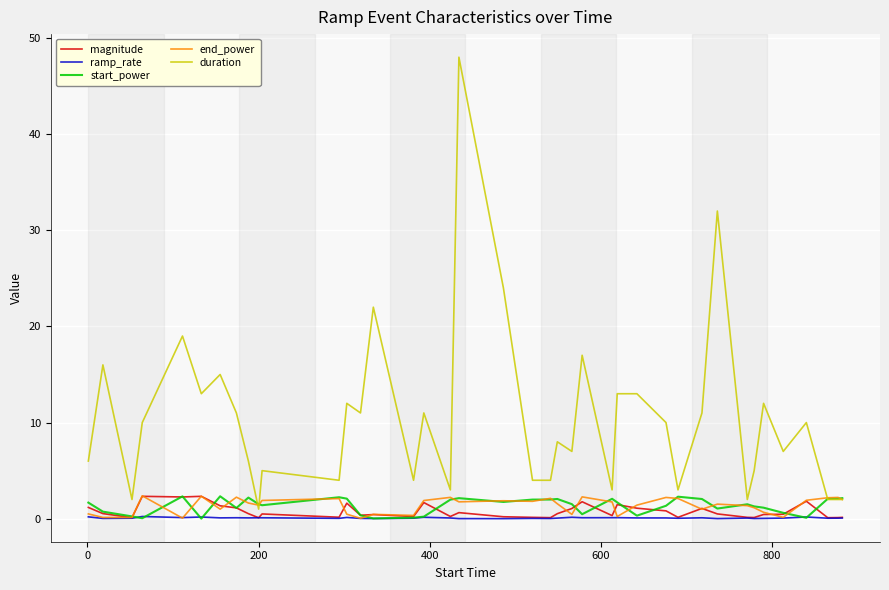

True or false: duration and ramp_rate cross at least once.

False